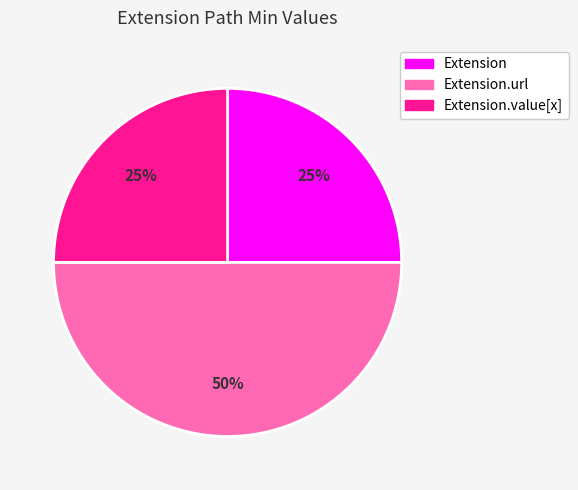

To the nearest percent, what is the average slice percentage?

33%